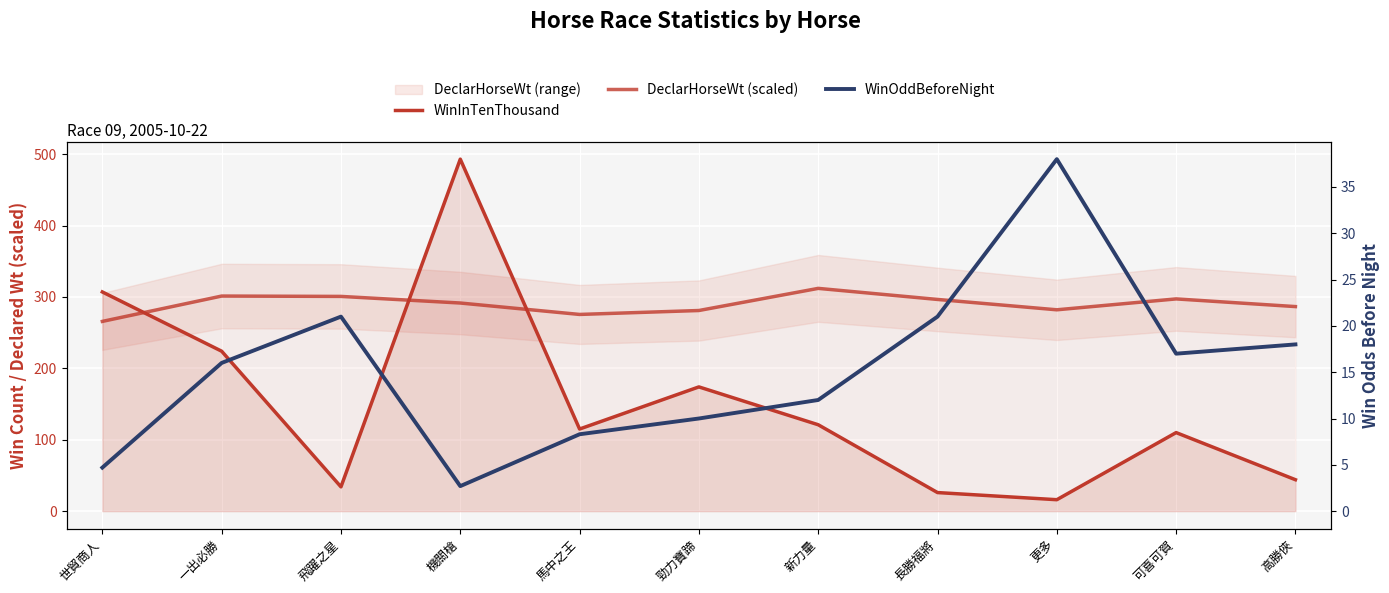

What is the highest value of the WinOddBeforeNight series?

38.0